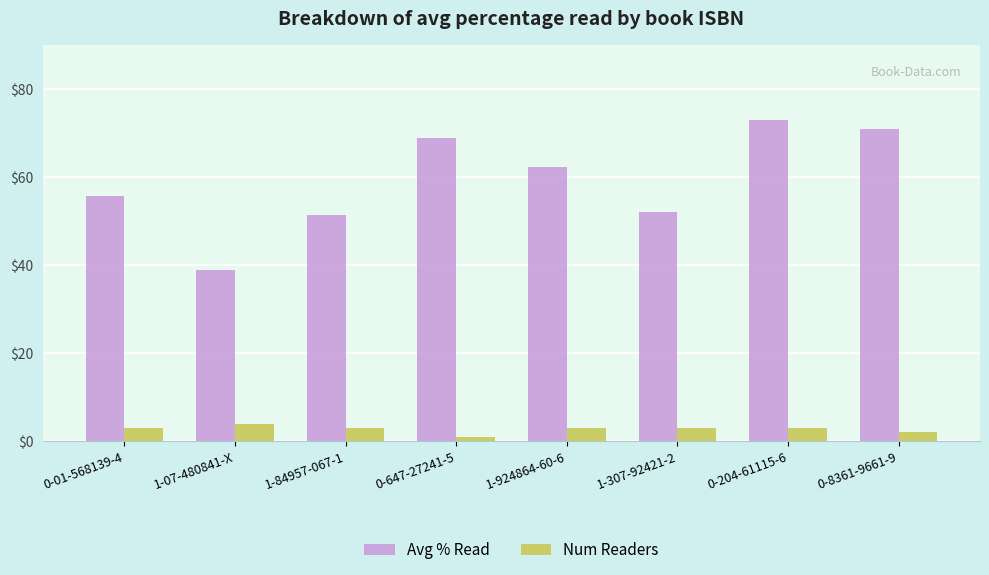

Which series has the largest range (max minus min)?

Avg % Read